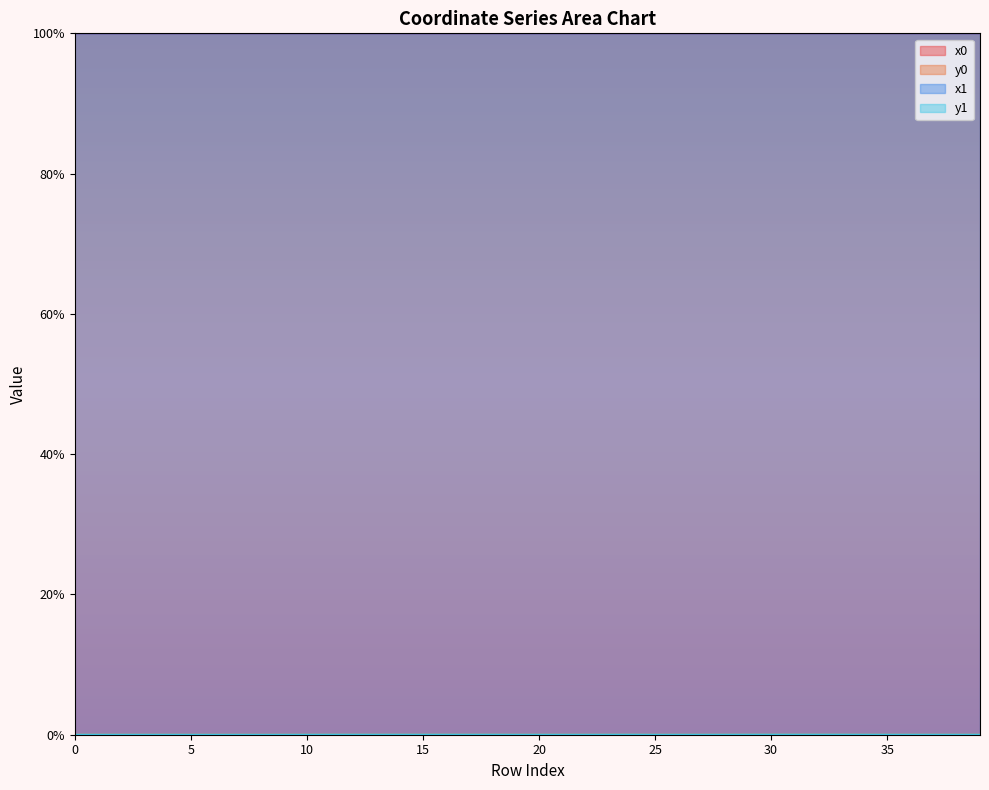

At how many categories does at least one series exceed 89?

40